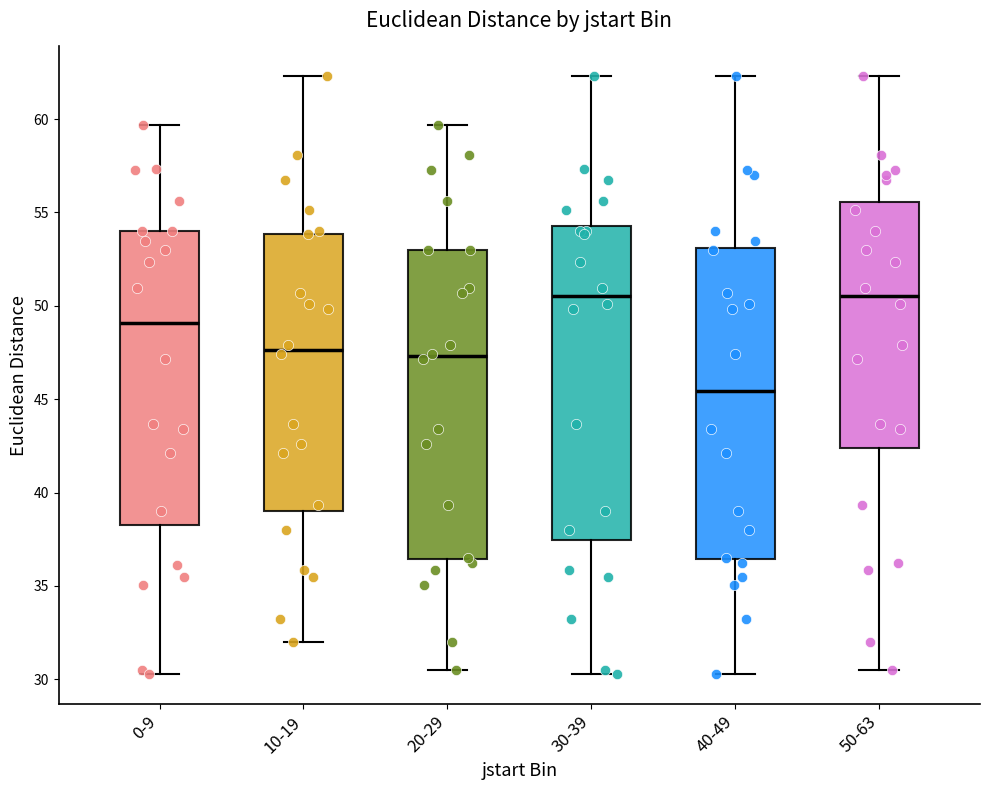

Reading left to right, transcribe this box plot: for each box, give where its median line is, the range the box spans, and where its two whiskers end, as read against the y-axis. The values are not printed on the chart, so give them approximately, as read against the axis.

0-9: median 49.0, box 38.5 to 54.0, whiskers 30.5 to 59.5
10-19: median 47.5, box 39.0 to 54.0, whiskers 32.0 to 62.5
20-29: median 47.5, box 36.5 to 53.0, whiskers 30.5 to 59.5
30-39: median 50.5, box 37.5 to 54.5, whiskers 30.5 to 62.5
40-49: median 45.5, box 36.5 to 53.0, whiskers 30.5 to 62.5
50-63: median 50.5, box 42.5 to 55.5, whiskers 30.5 to 62.5